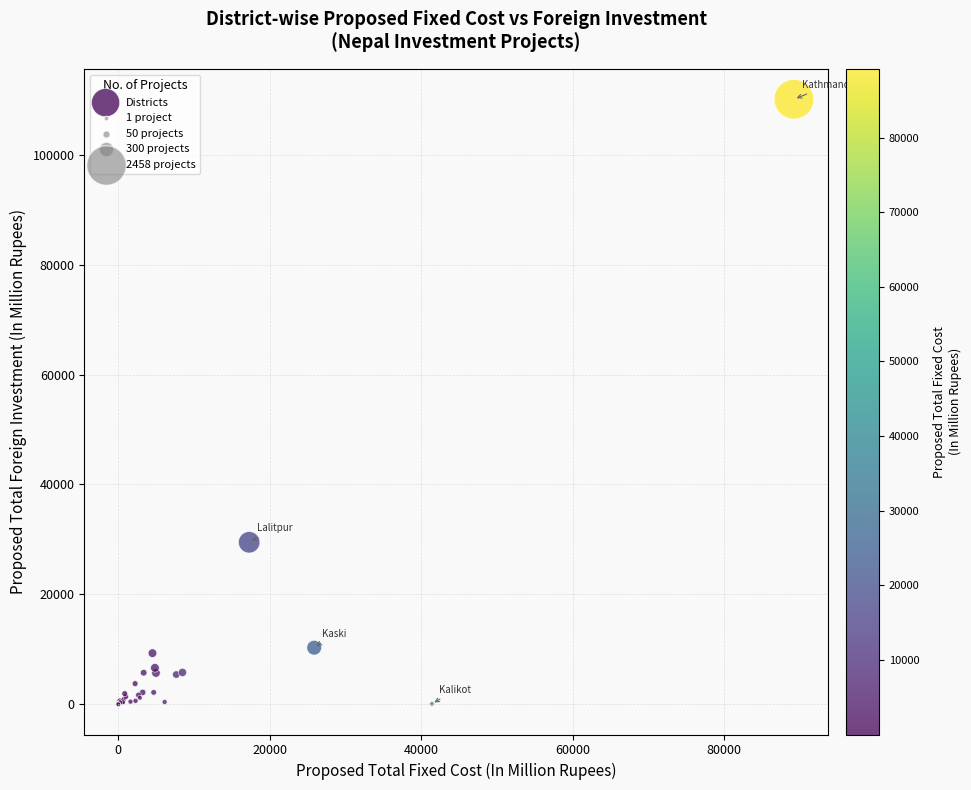

What Y value in the scatter plot is closest to 55045?

29473